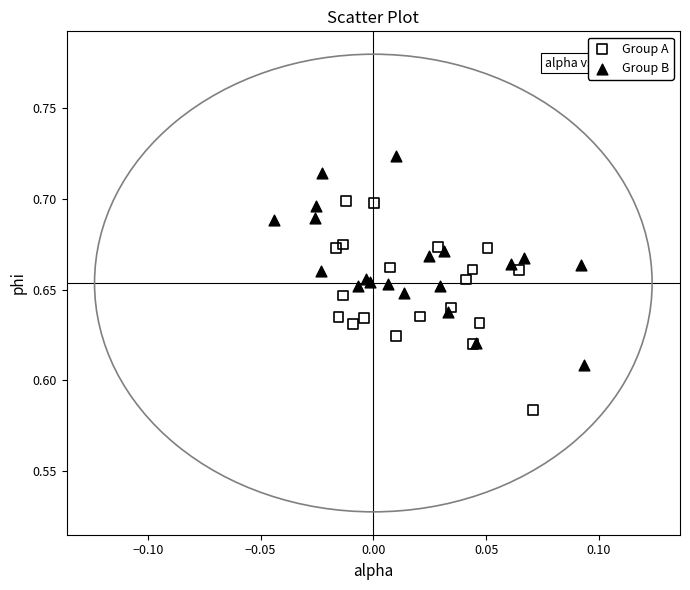

Which series reaches the minimum Y coordinate?

Group A